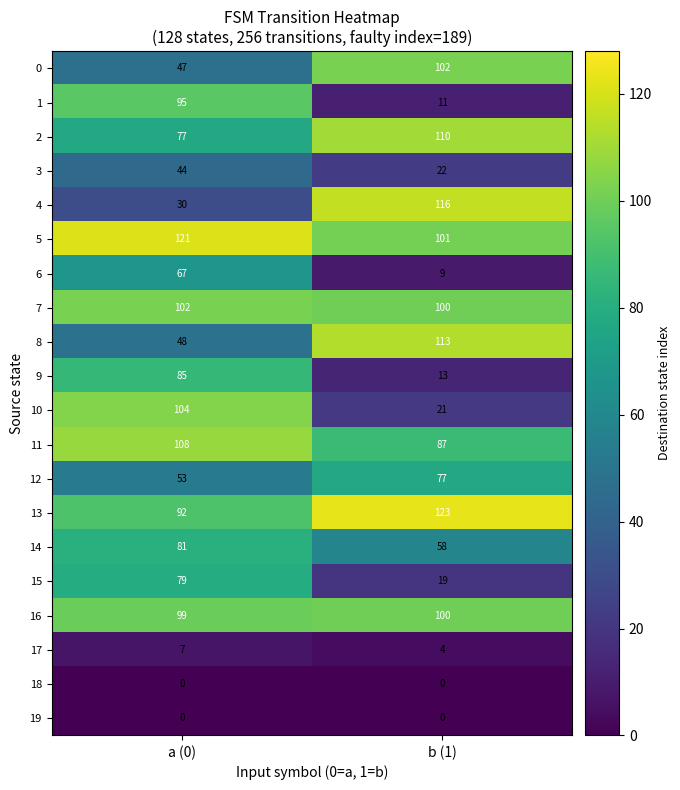

Which series changed the most between a (0) and b (1)?

4